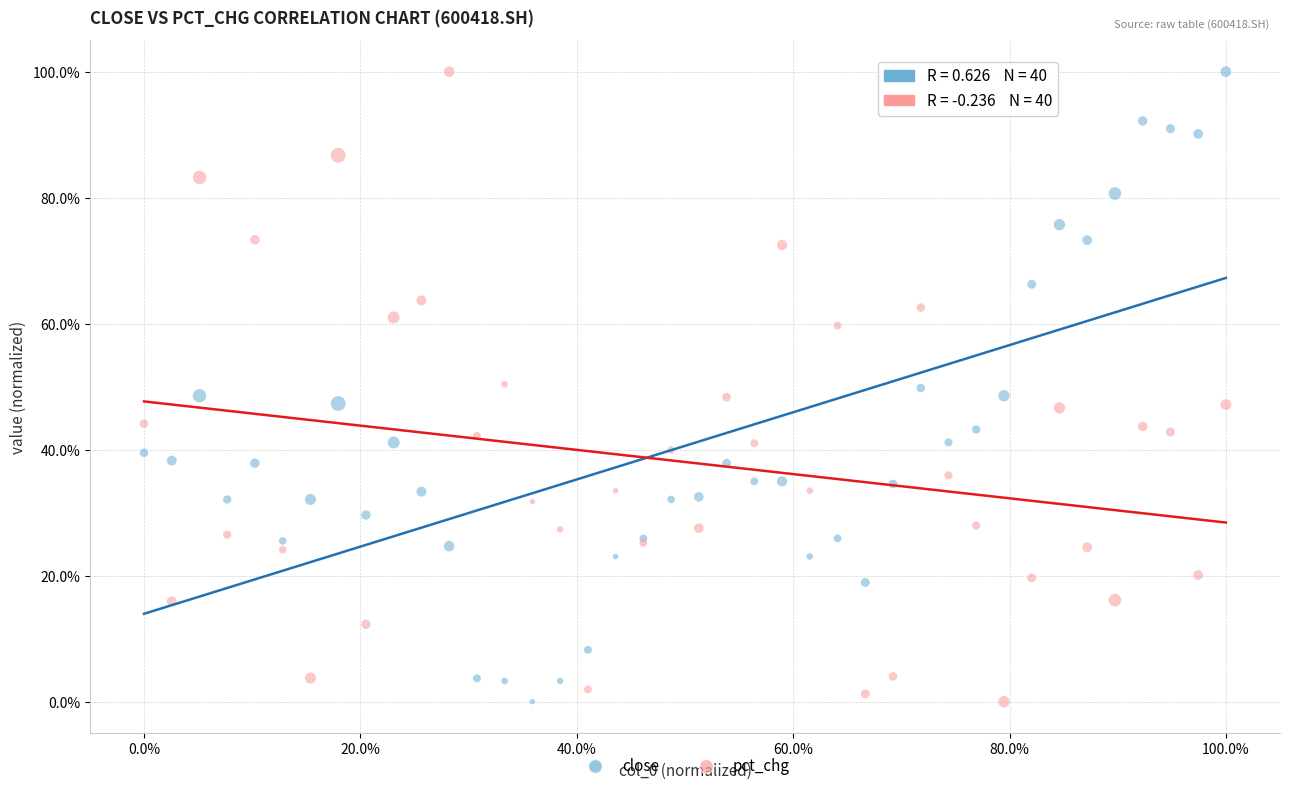

What are all the series names shown in the legend?

close, pct_chg